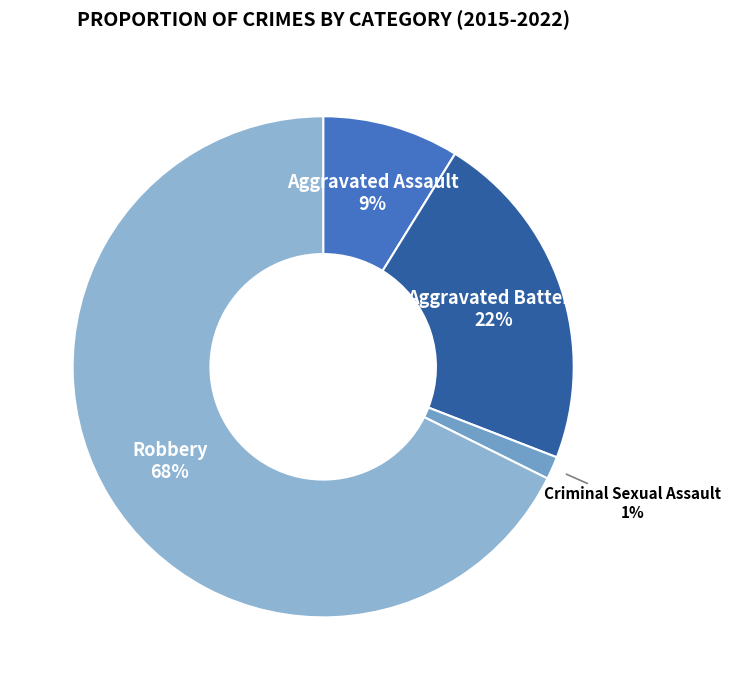

Is Criminal Sexual Assault the majority of the pie?

No